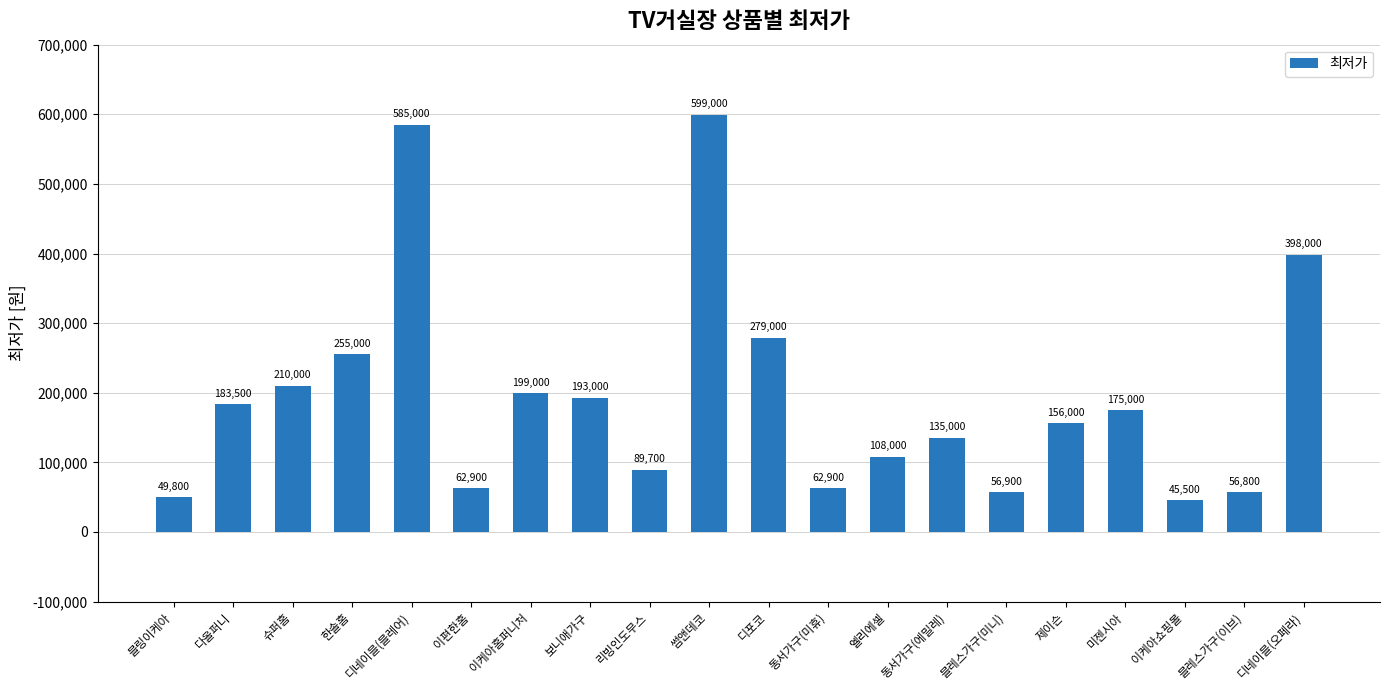

What is the change in value from 리빙인도무스 to 엘리에셀?

+18300